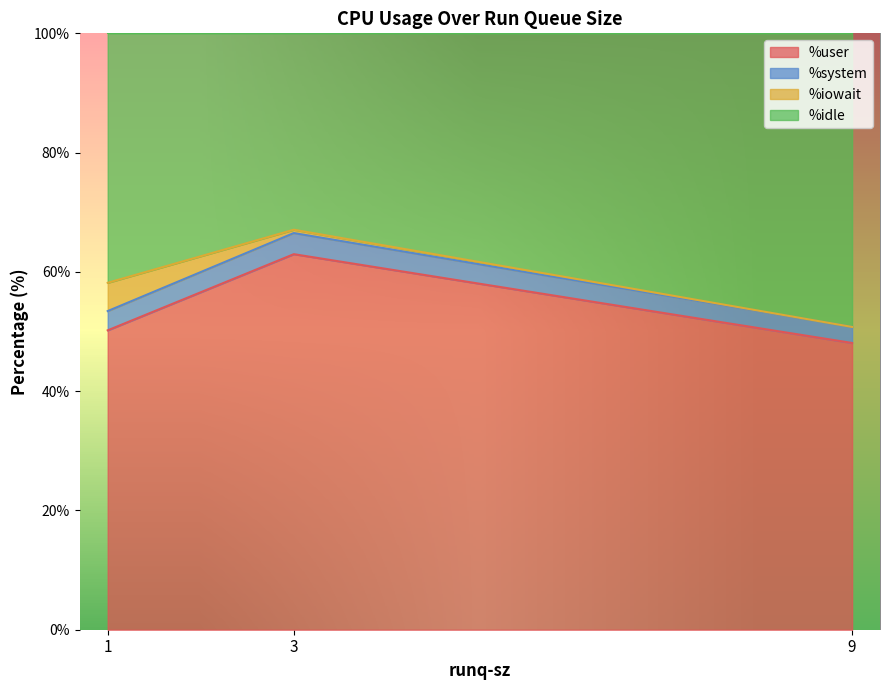

Does the chart display data point markers on the line(s)?

No